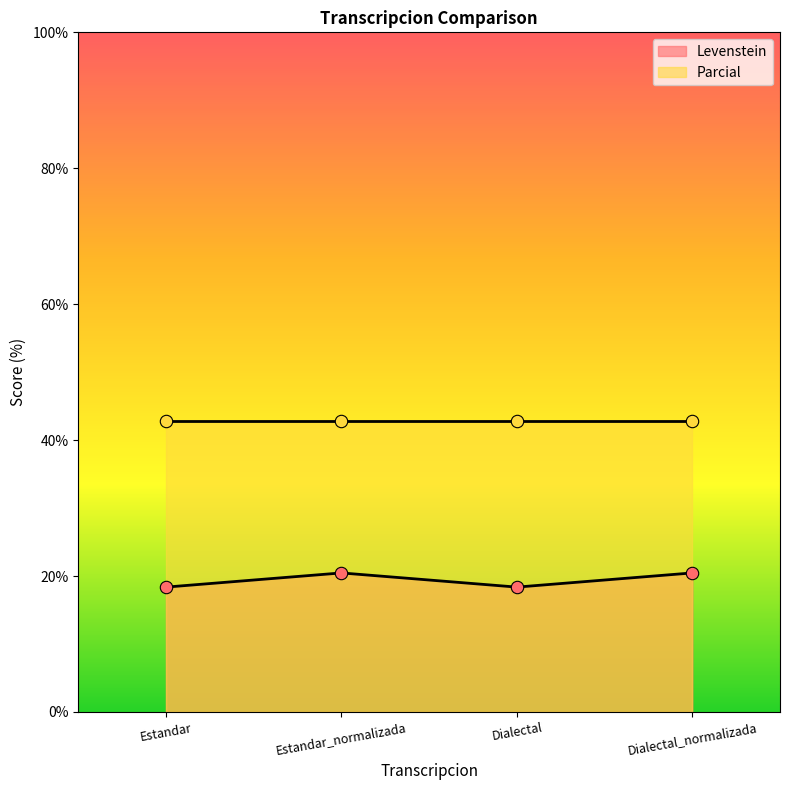

Approximately how many times larger is the value at Estandar_normalizada compared to Dialectal?

1.1